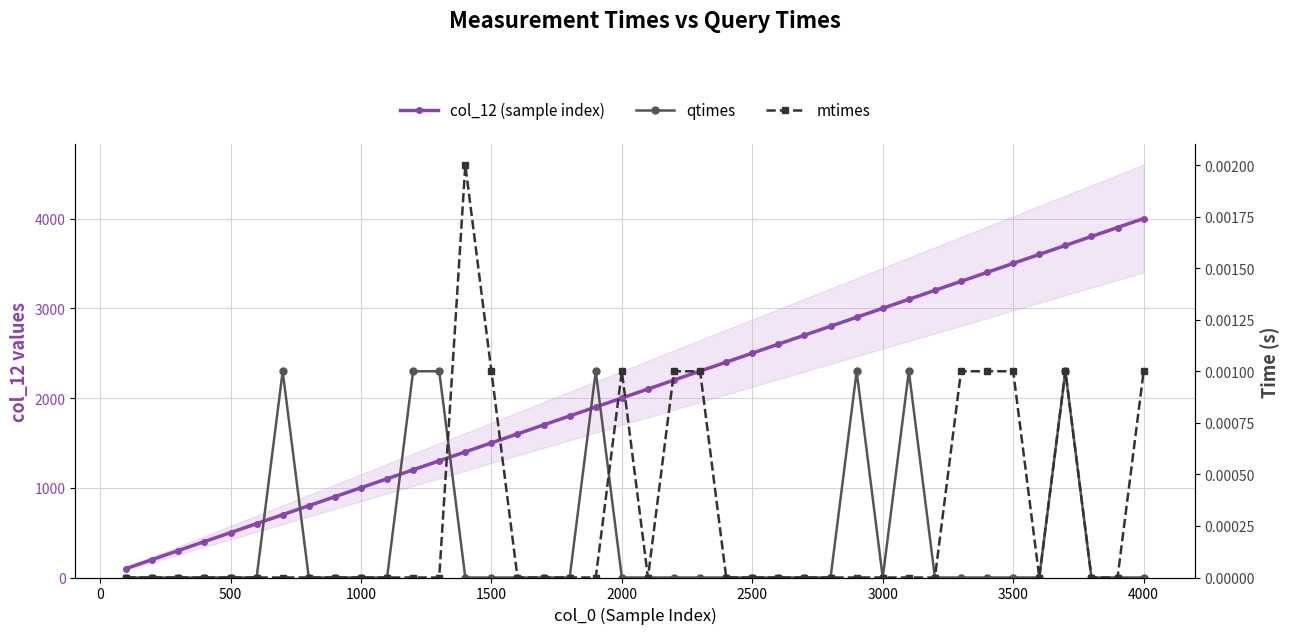

True or false: mtimes and col_12 (sample index) cross at least once.

False